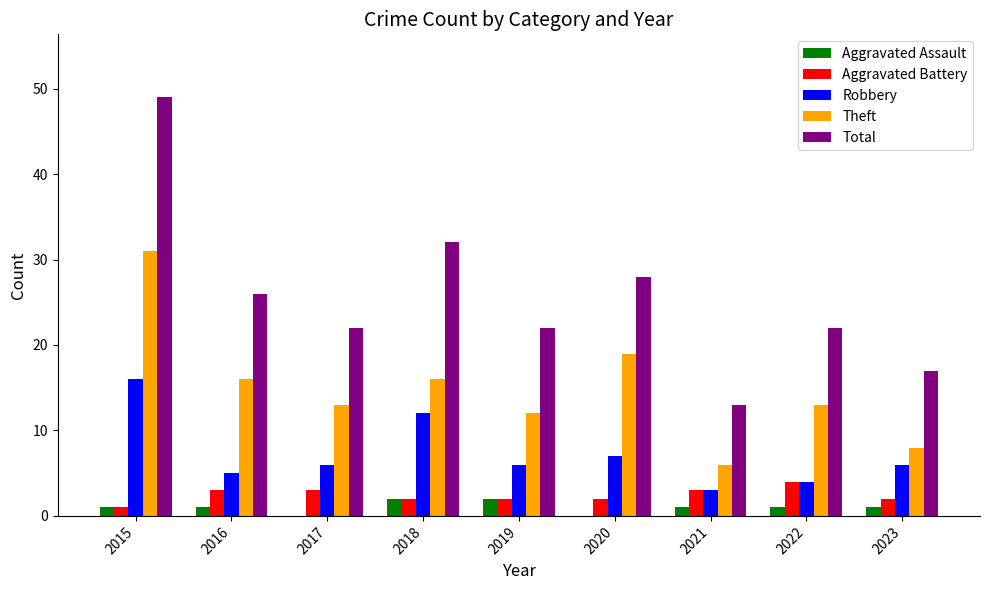

At which category is the sum across all series the highest?

2015